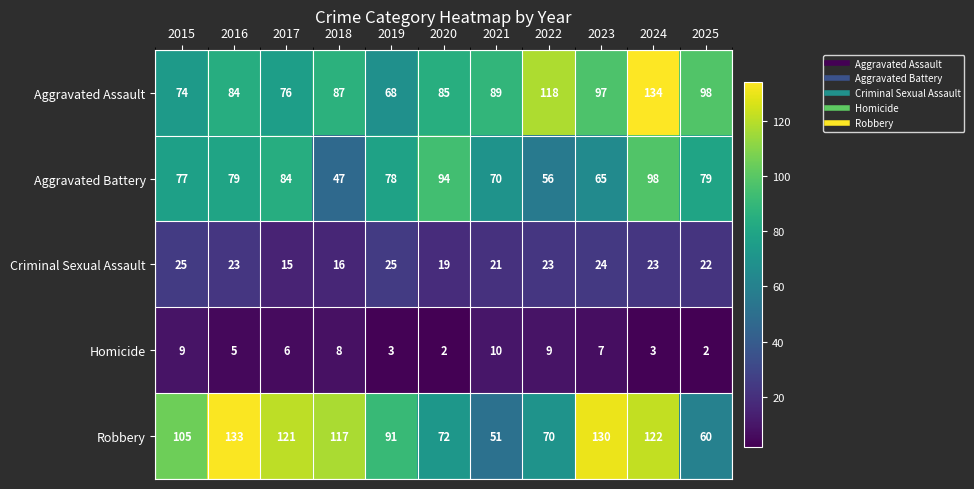

Is it true that Aggravated Assault equals 118 at 2022?

True